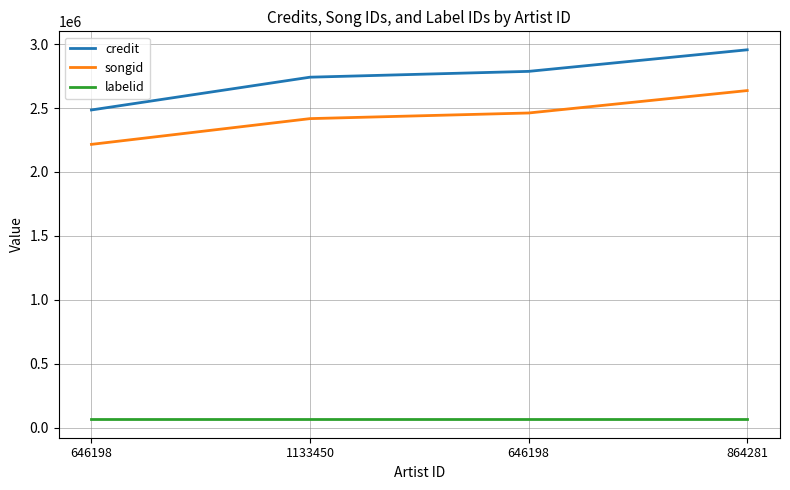

The songid series shows 2417385 at 1133450. True or false?

True